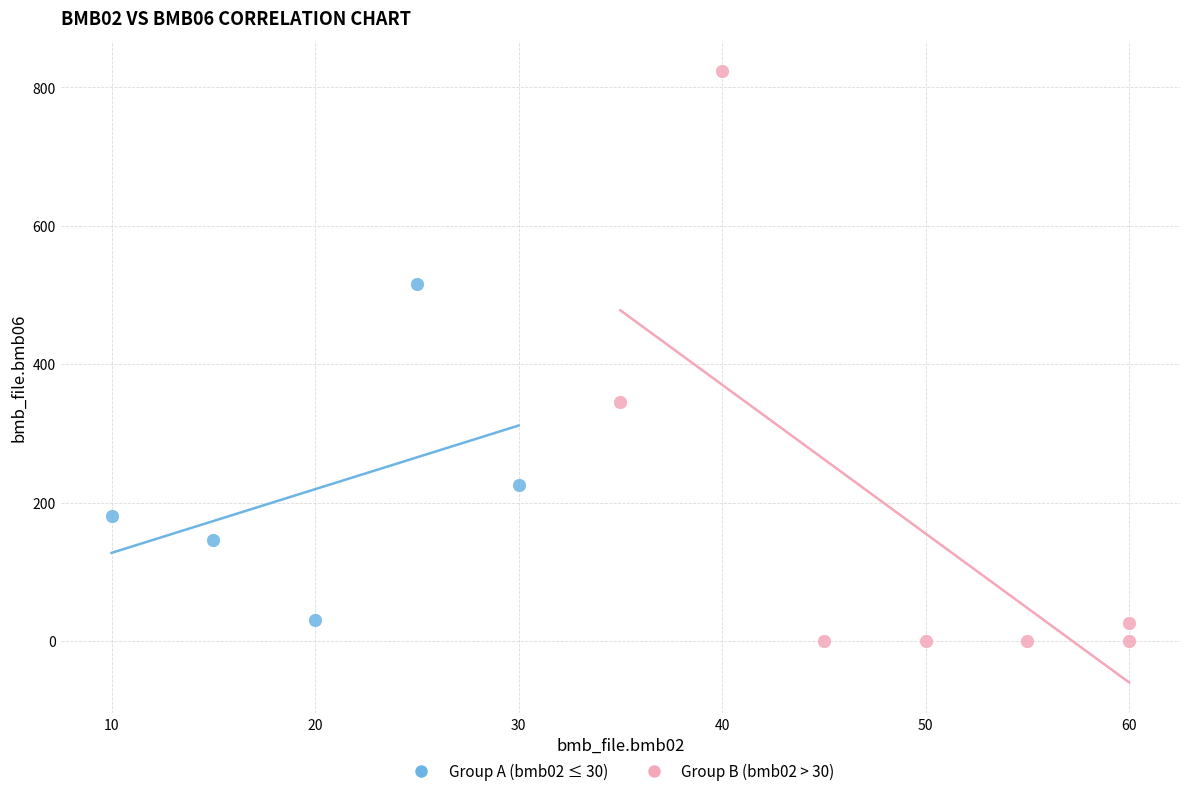

Which series has the largest Y range (max minus min)?

Group B (bmb02 > 30)